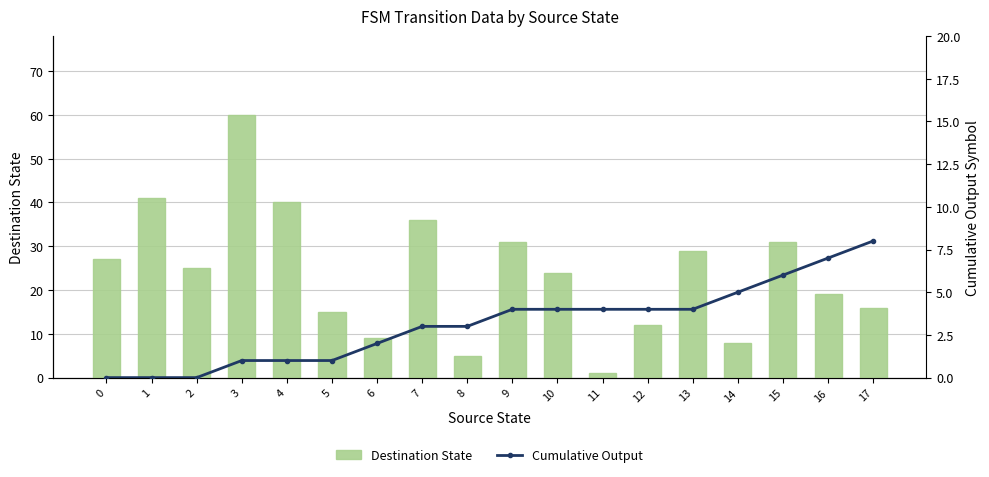

What is the average value of the Cumulative Output series?

3